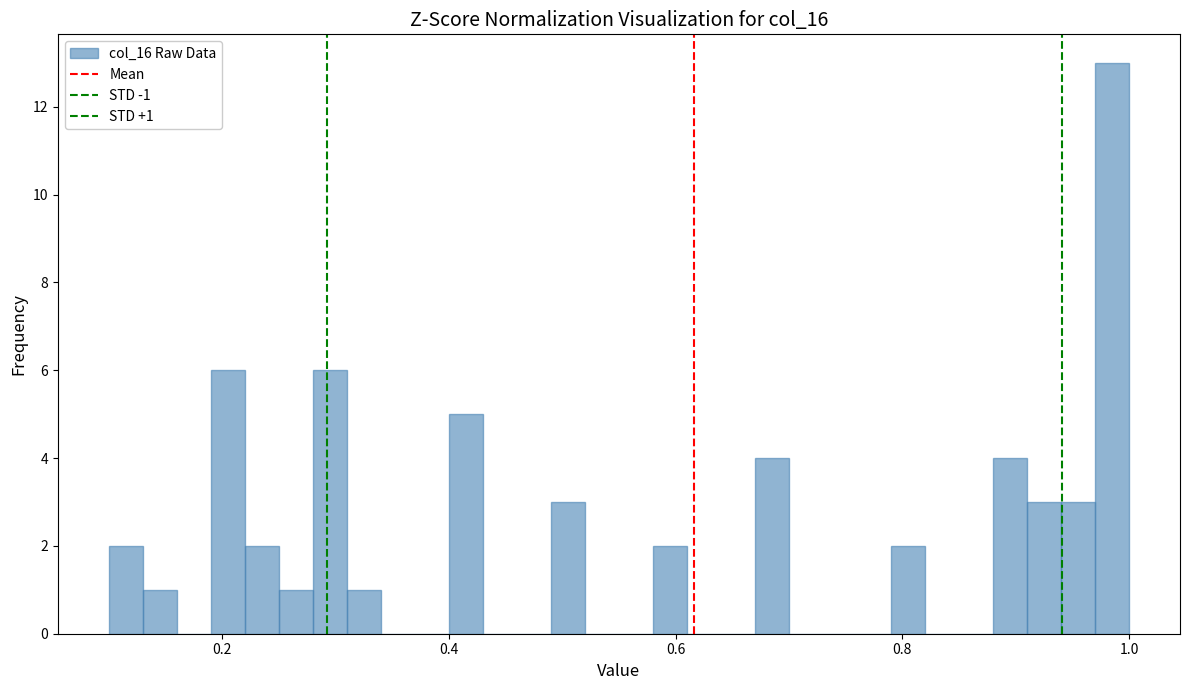

Around what value on the x-axis is the tallest bar? Give the approximate position of its centre, as read against the axis.

0.98